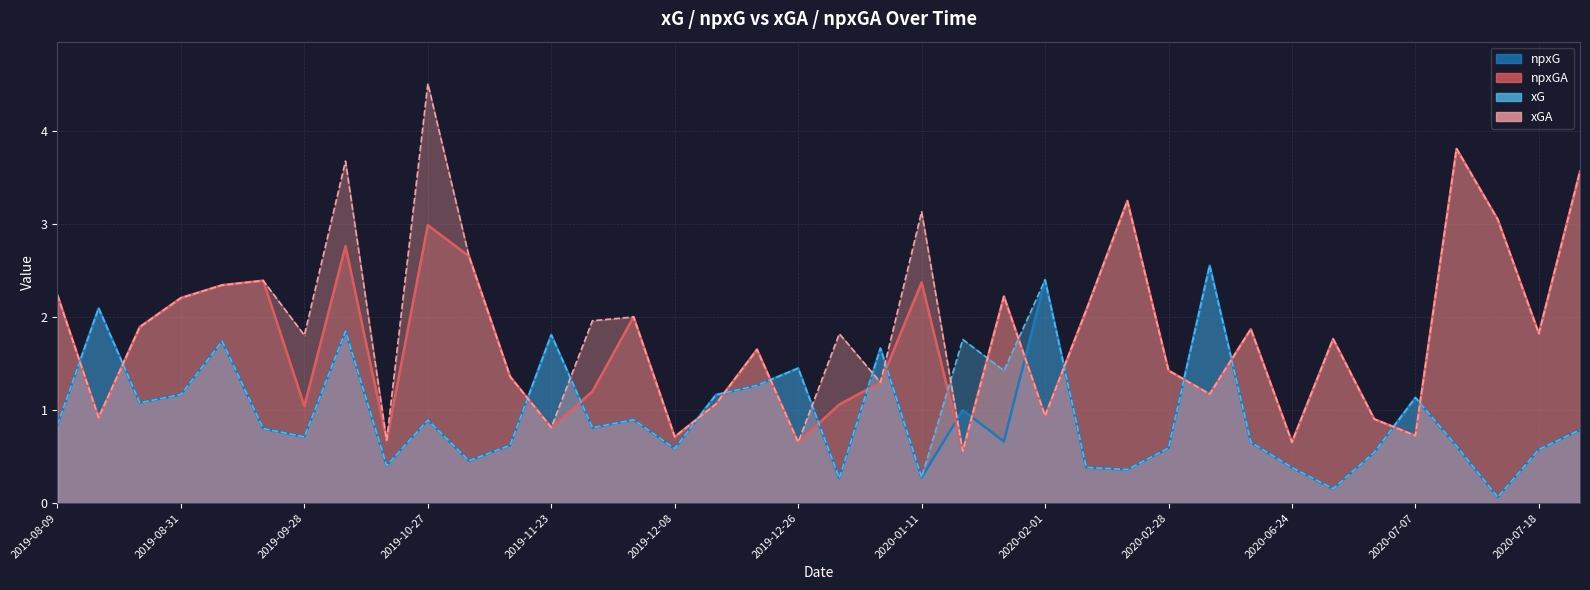

At which label does xGA reach its minimum?

2020-01-18